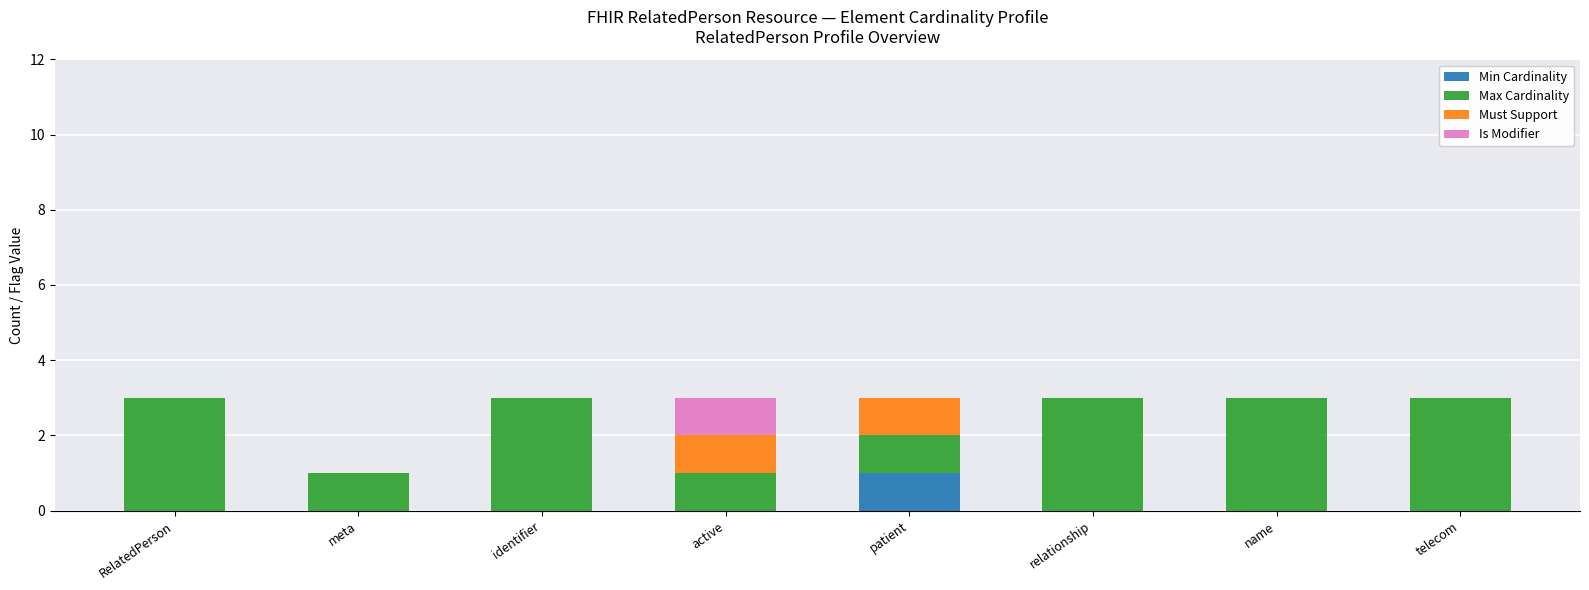

What is the total value across all series at relationship?

3